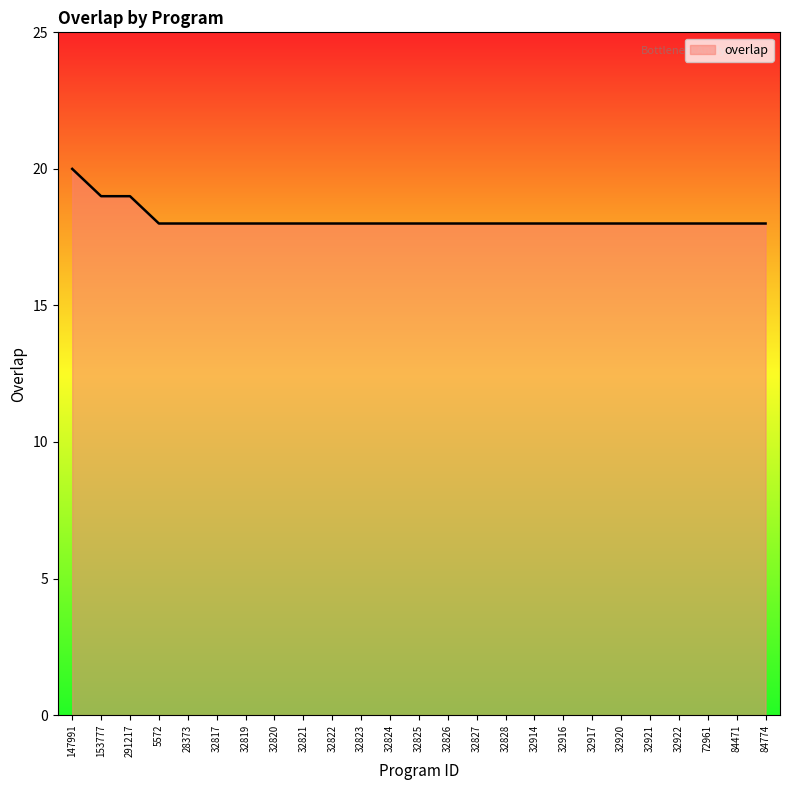

What position from the left is 72961?

23